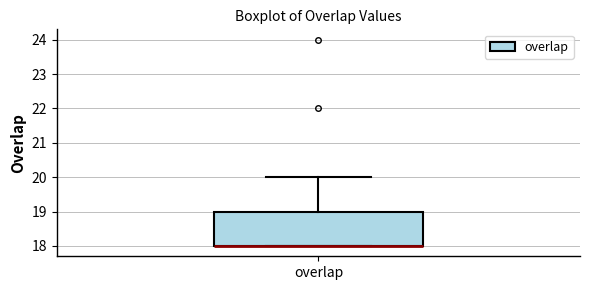

Where is the lower edge of the box for overlap on the y-axis? The values are not printed on the chart, so give them approximately, as read against the axis.

18